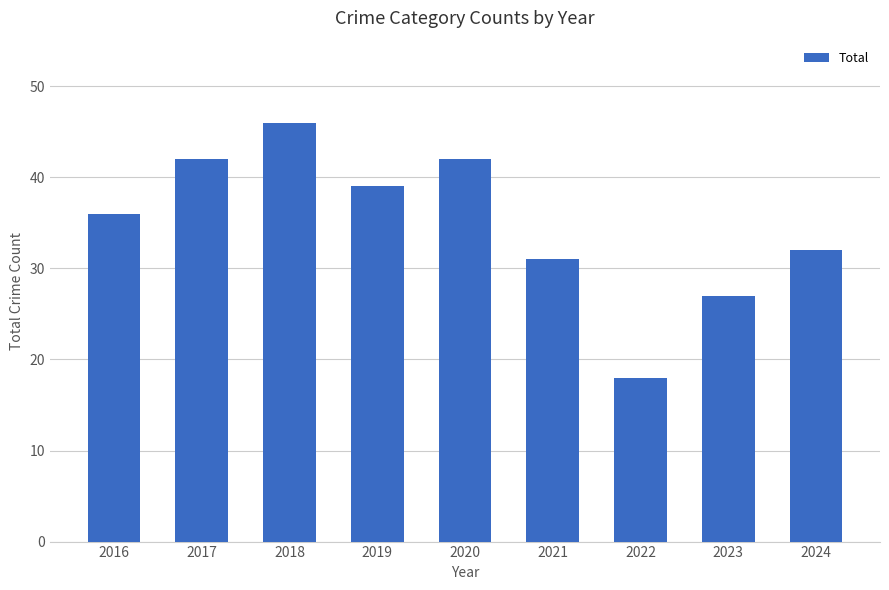

How many data points does each series have?

9